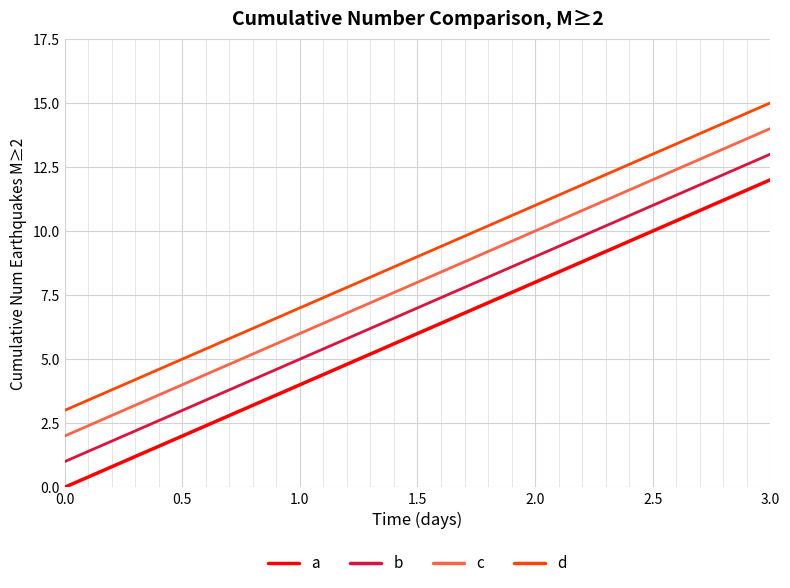

At which label does d reach its peak?

3.0